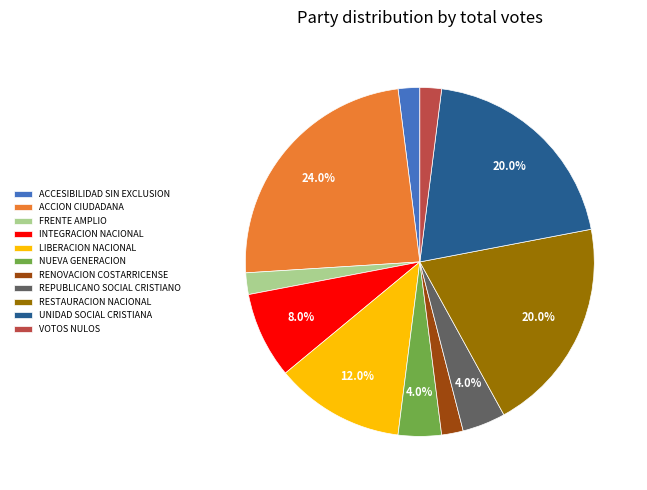

True or false: REPUBLICANO SOCIAL CRISTIANO accounts for 4% of the total.

True